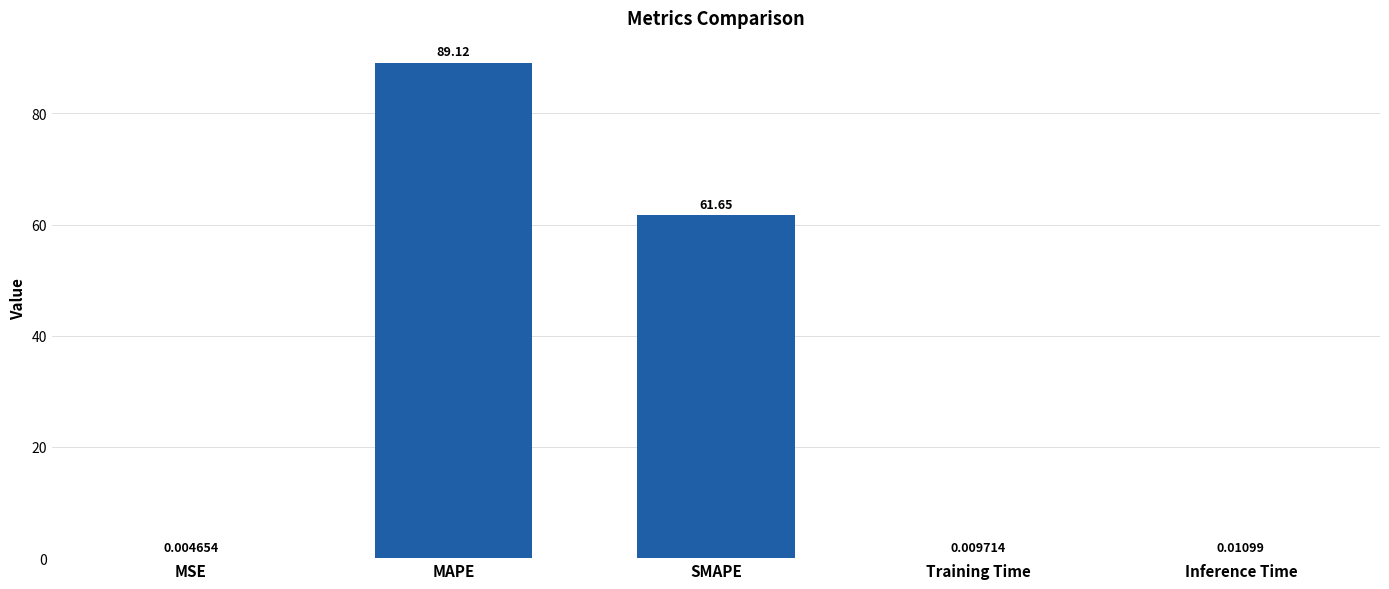

At which label is the value closest to 44?

SMAPE